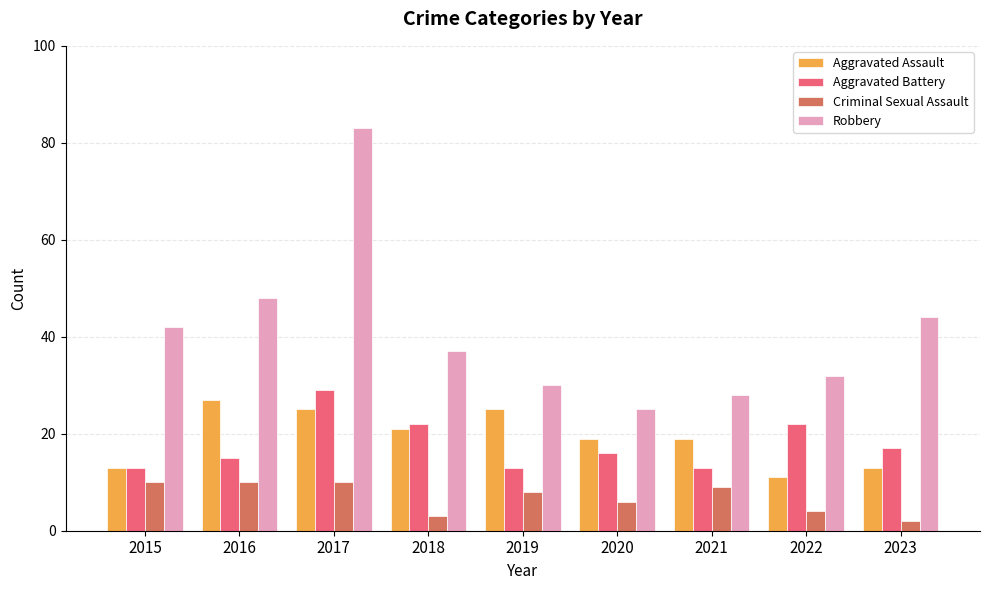

True or false: Criminal Sexual Assault has a value of 6 at 2021.

False